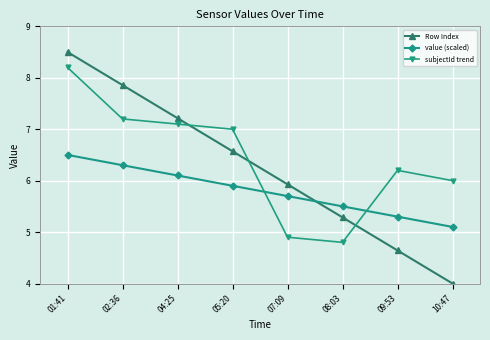

Where do value (scaled) and Row Index first cross each other?

07:09 and 08:03